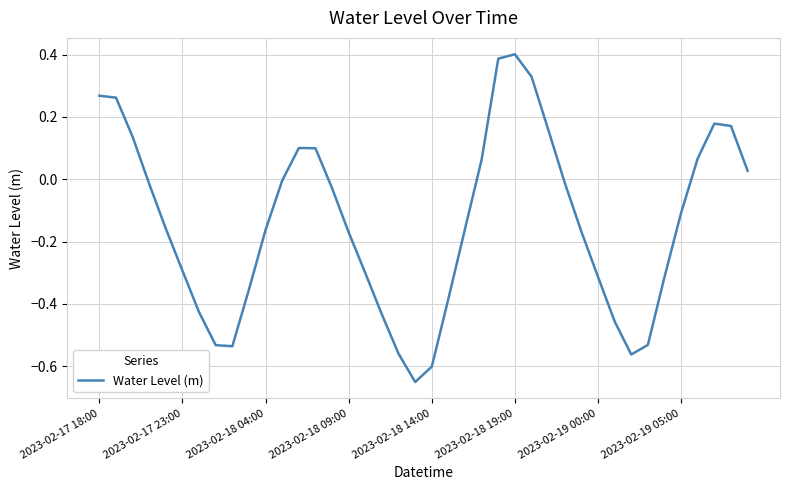

What is the difference between the maximum and minimum values?

1.1